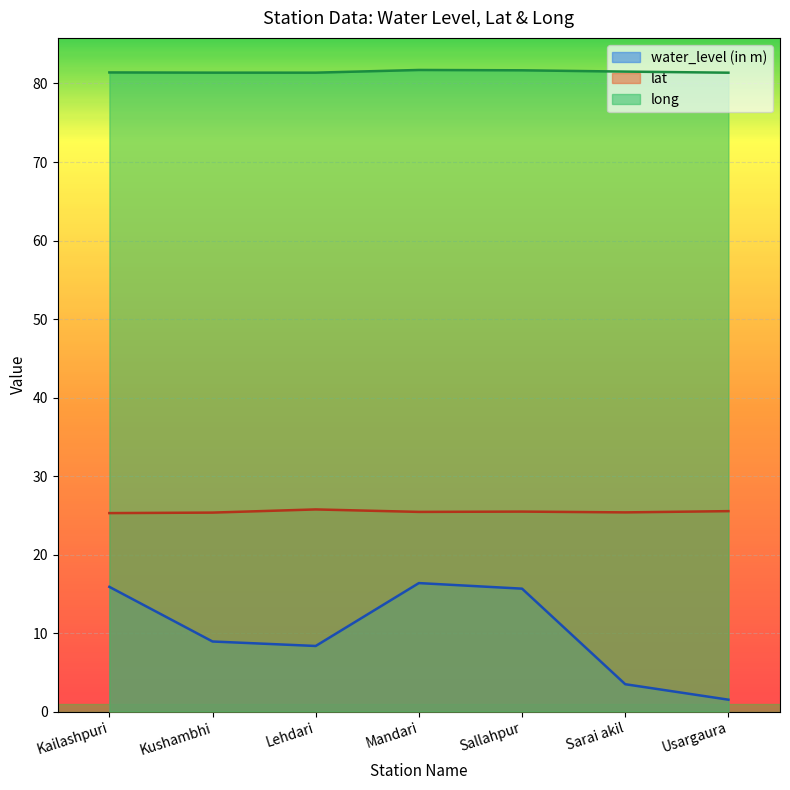

At which category does lat reach its first local peak?

Lehdari